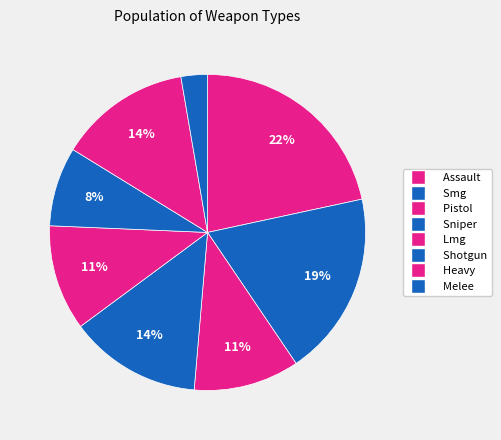

What is the largest slice in the pie chart?

weapon_assault